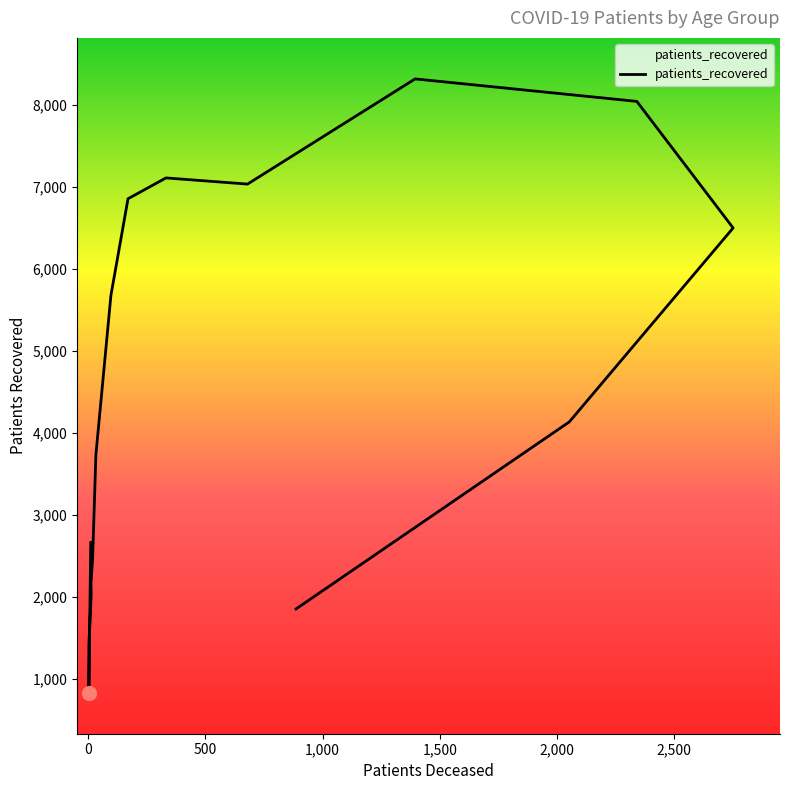

What is the value of the 13th point from the left?

8044